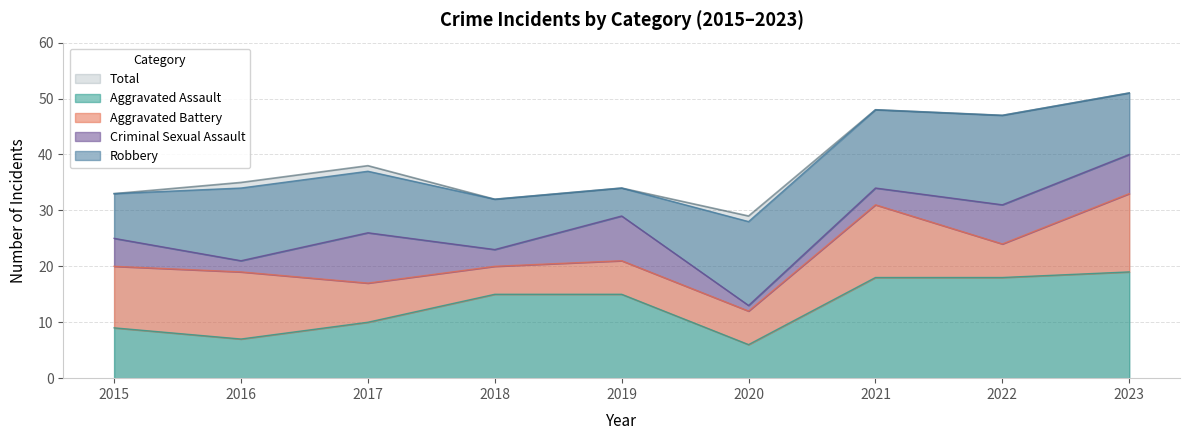

What is the total value across all series at 2020?

57